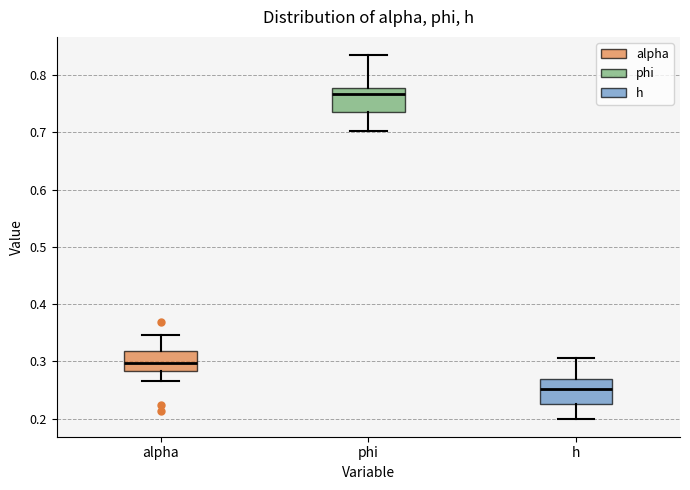

Reading left to right, read every box against the y-axis: the position of its median line, the range the box covers, and the ends of its whiskers. The values are not printed on the chart, so give them approximately, as read against the axis.

alpha: median 0.30, box 0.28 to 0.32, whiskers 0.27 to 0.35
phi: median 0.77, box 0.74 to 0.78, whiskers 0.70 to 0.83
h: median 0.25, box 0.23 to 0.27, whiskers 0.20 to 0.31